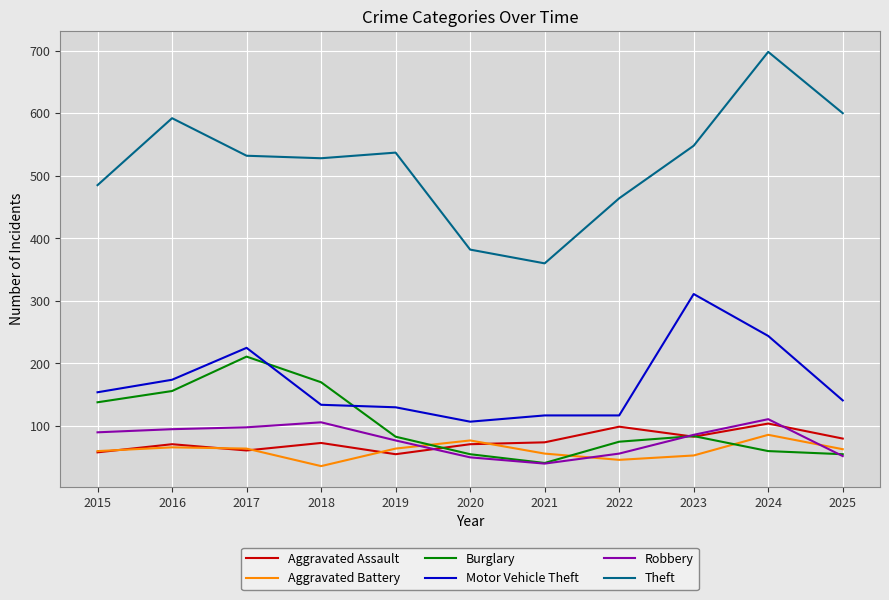

What is the spread (max minus min) of values at 2019?

482